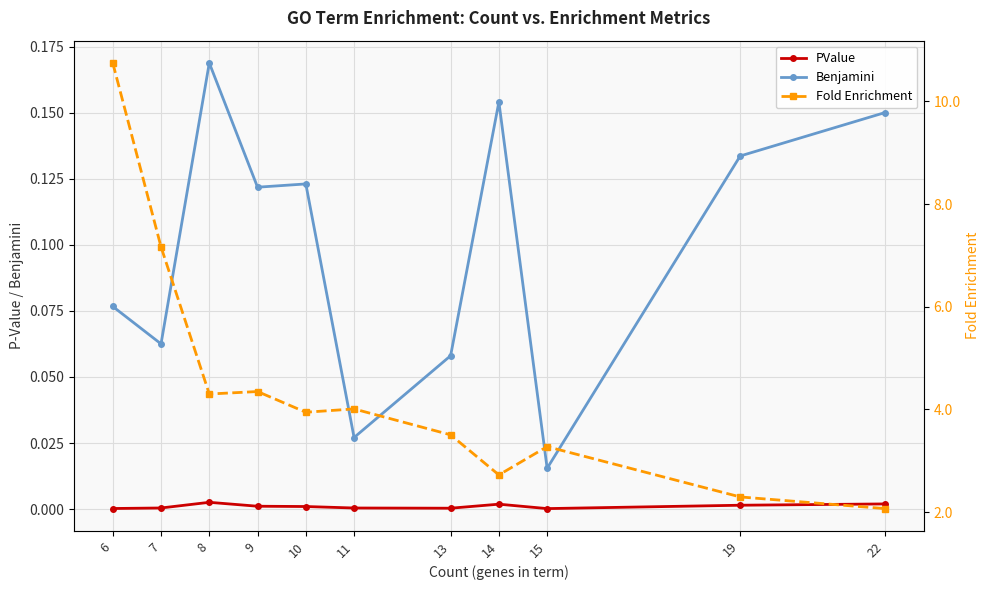

At which category does Fold Enrichment reach its first local valley?

8